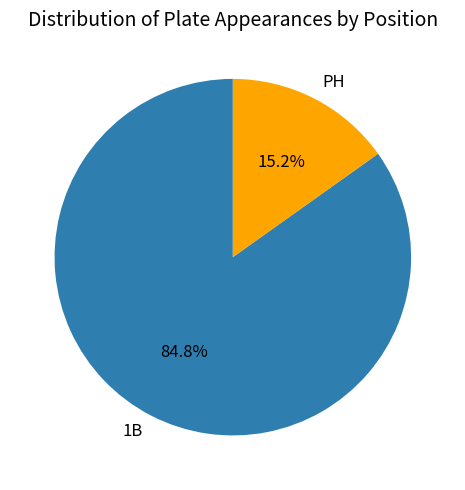

To the nearest percent, what percentage of the pie is 1B?

85%